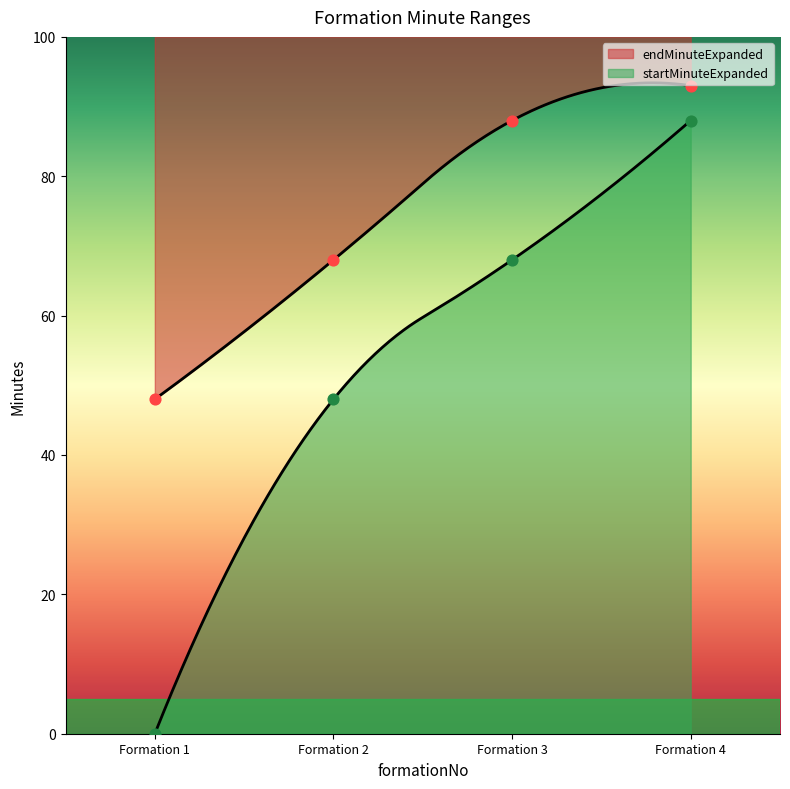

What are all the series names shown in the legend?

startMinuteExpanded, endMinuteExpanded